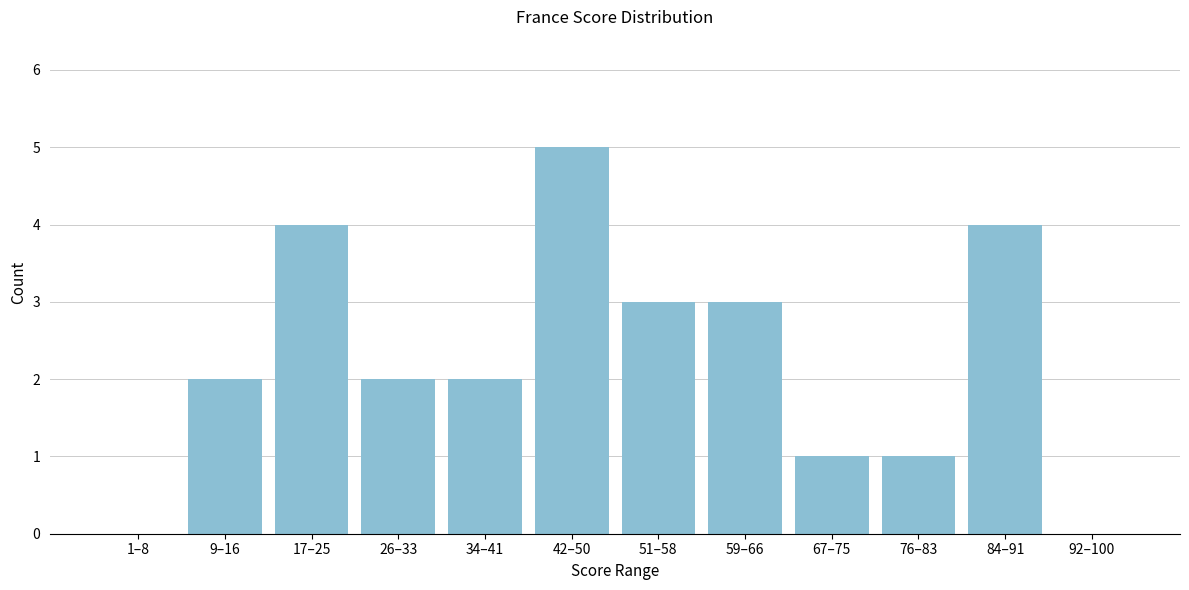

Reading left to right, what are all the values shown in this chart?

1–8=0	9–16=2	17–25=4	26–33=2	34–41=2	42–50=5	51–58=3	59–66=3	67–75=1	76–83=1	84–91=4	92–100=0